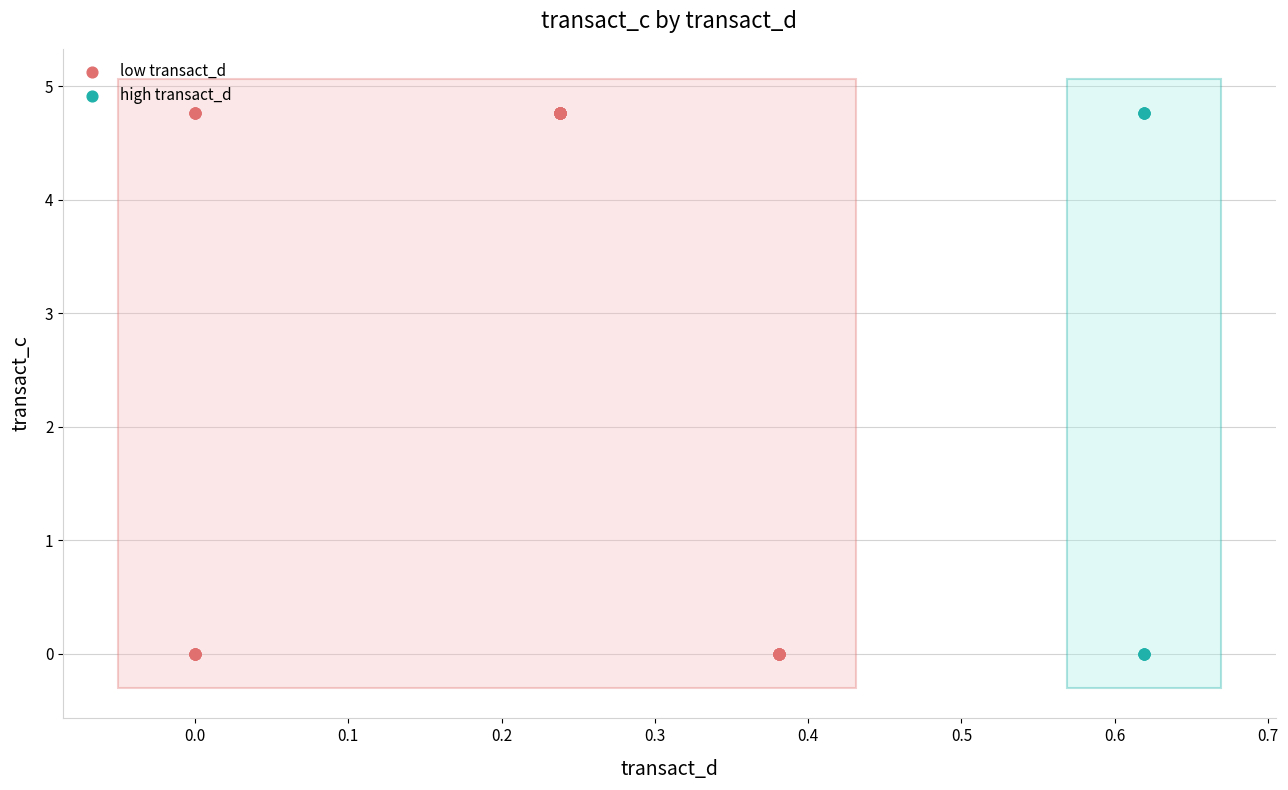

Which series has the widest spread of Y values?

low transact_d